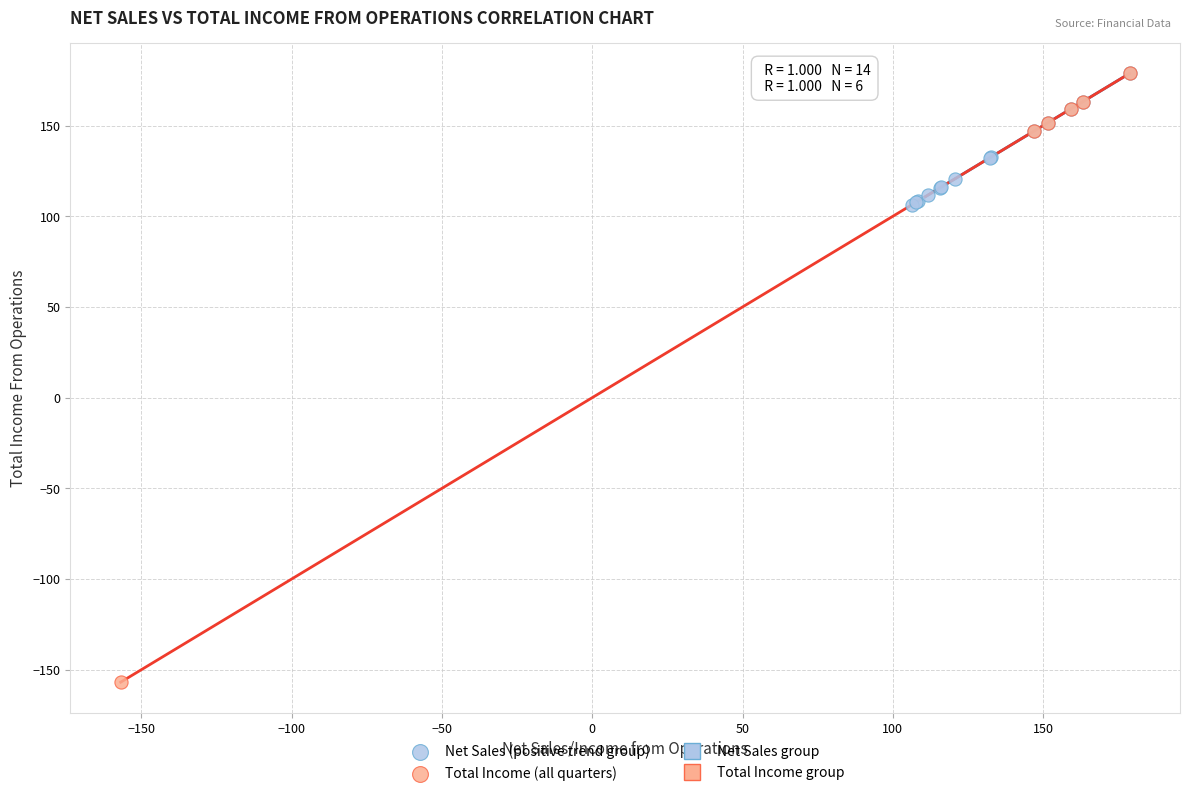

Which series contains the lowest Y value?

Total Income (all quarters)